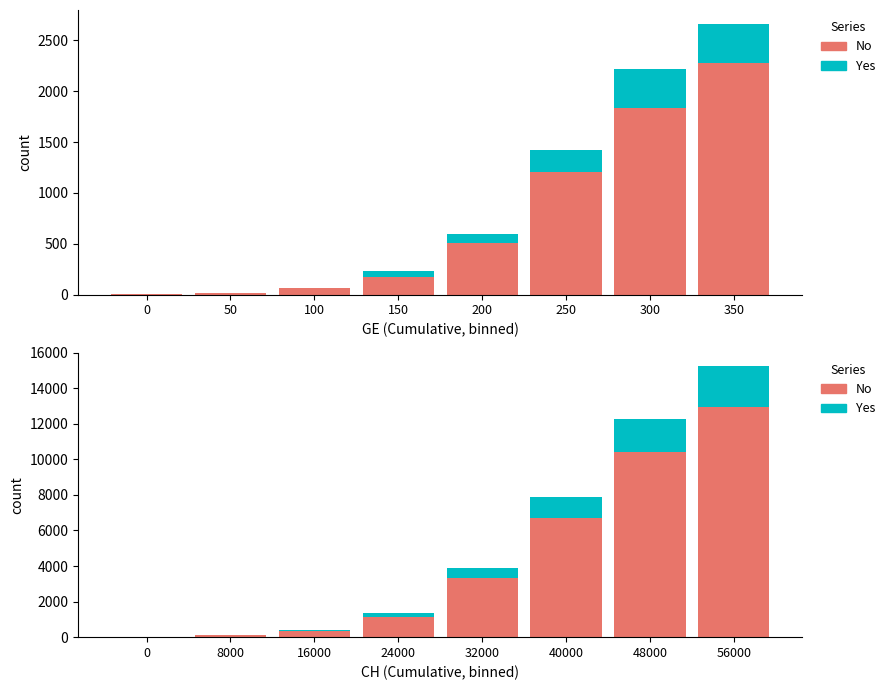

How many data points in No are above 3306?

3